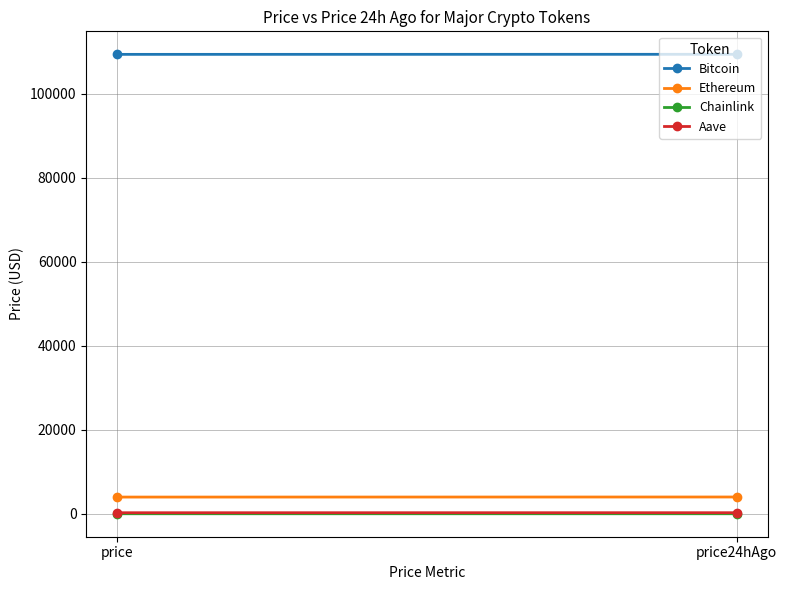

What position from the right is price?

2